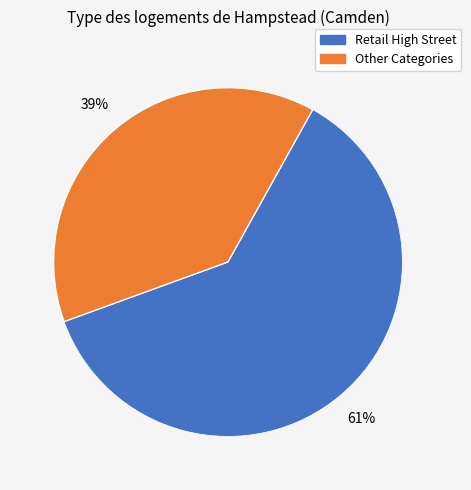

To the nearest percent, what is the average slice percentage?

50%